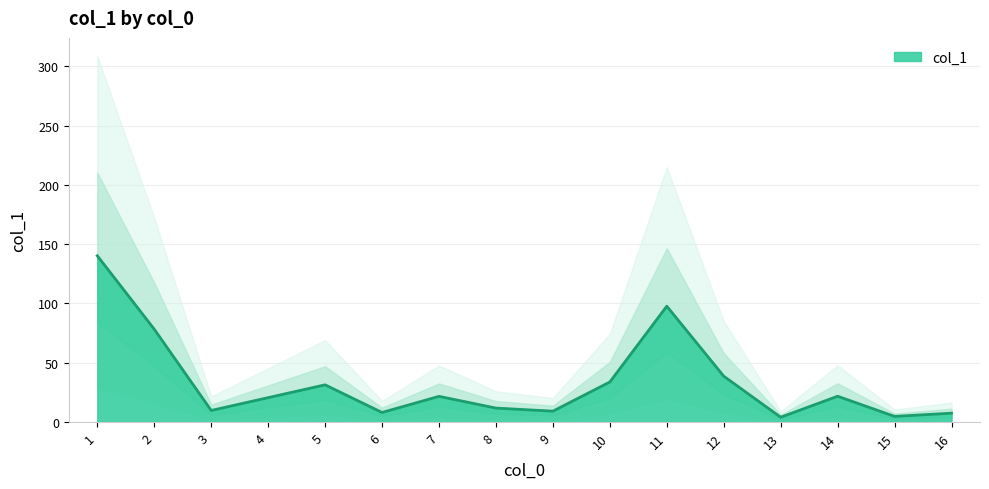

Reading left to right, transcribe all the data shown in this chart.

3=9.8	4=20.6	6=8.1	15=4.8	9=9.2	8=11.8	13=4.1	12=38.7	7=21.7	2=78.3	10=33.8	1=140.2	5=31.4	16=7.5	14=21.8	11=97.7